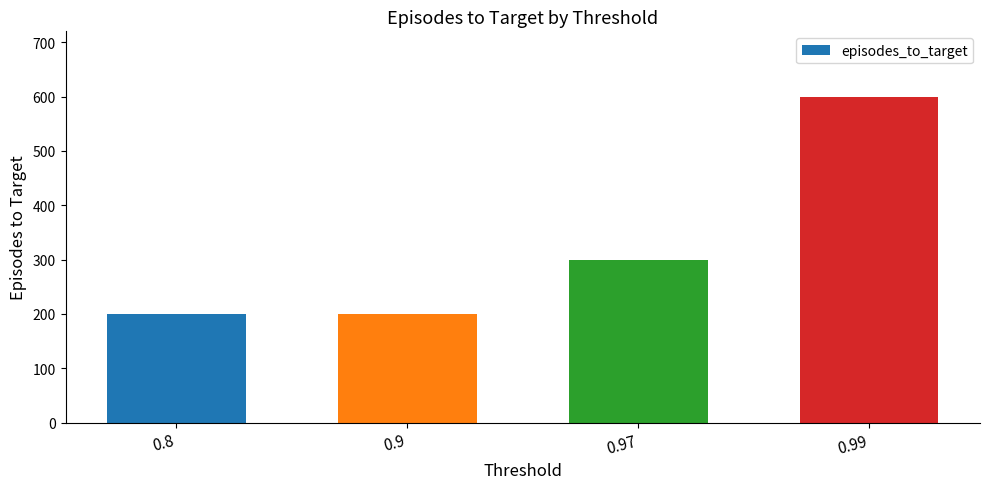

What is the ratio of the value at 0.9 to the value at 0.97?

0.7